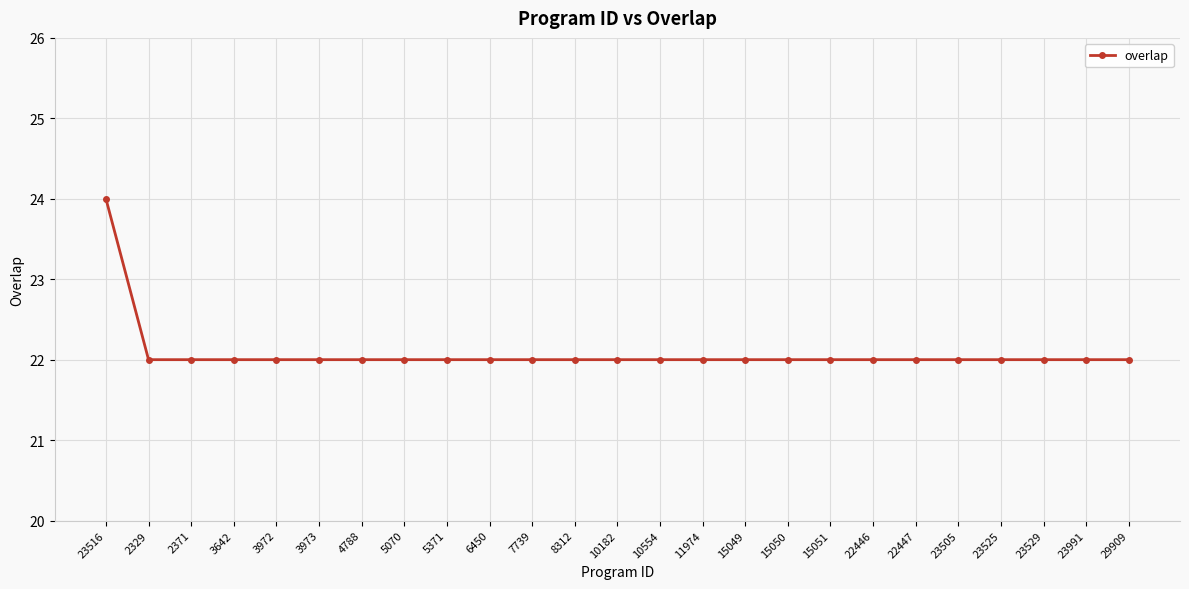

How many series are shown in this chart?

1